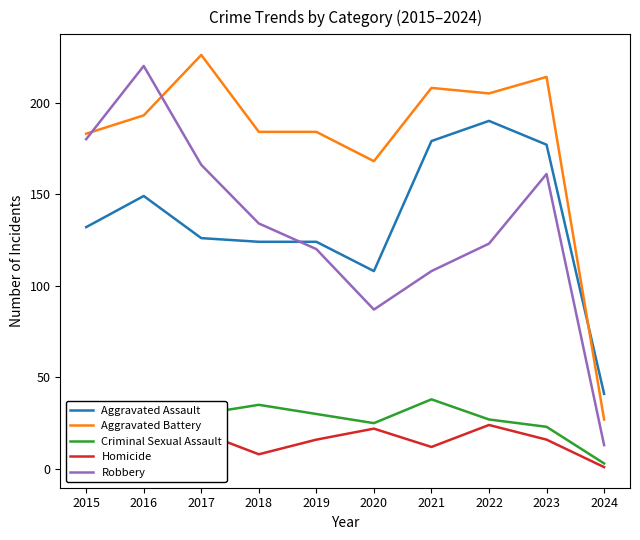

True or false: Robbery has a value of 174 at 2022.

False